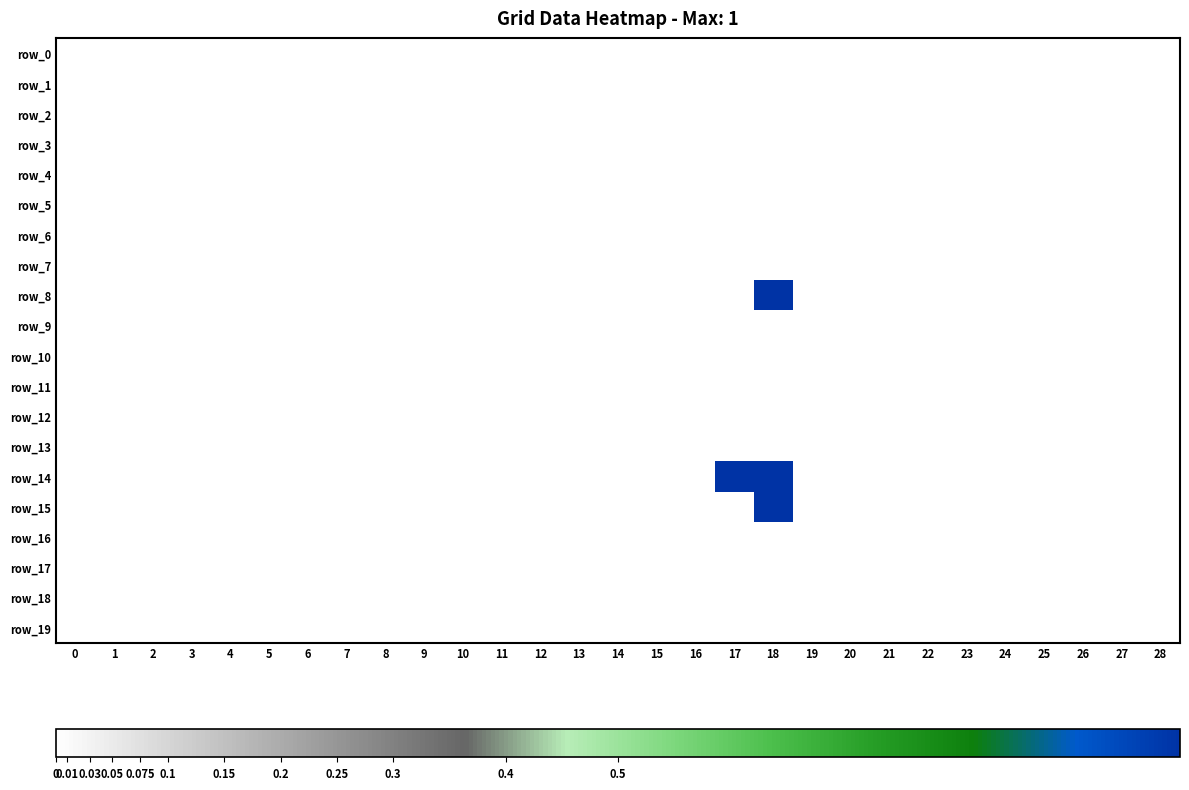

List the series in order of their peak value, lowest first.

row_0, row_1, row_2, row_3, row_4, row_5, row_6, row_7, row_9, row_10, row_11, row_12, row_13, row_16, row_17, row_18, row_19, row_8, row_14, row_15